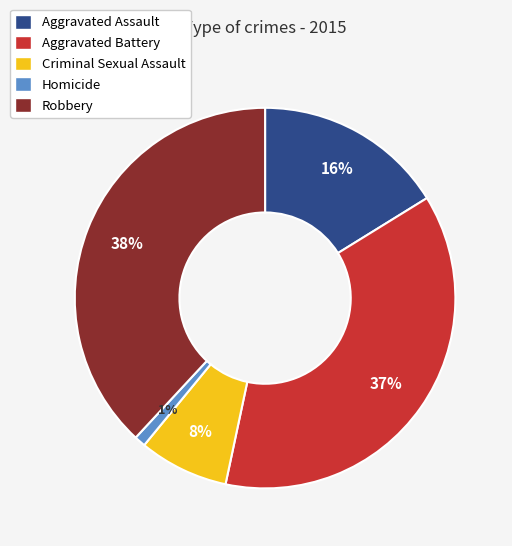

Is the sum of Robbery and Criminal Sexual Assault greater than half?

No